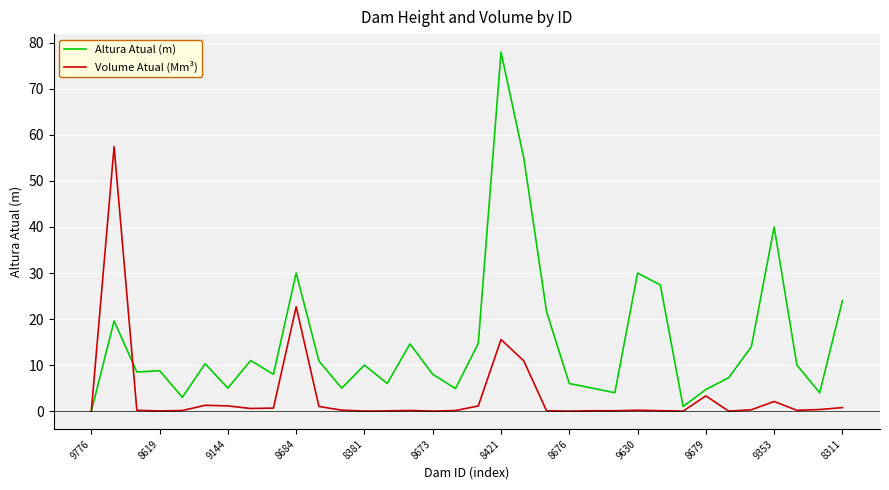

Which series has the largest range (max minus min)?

Altura Atual (m)